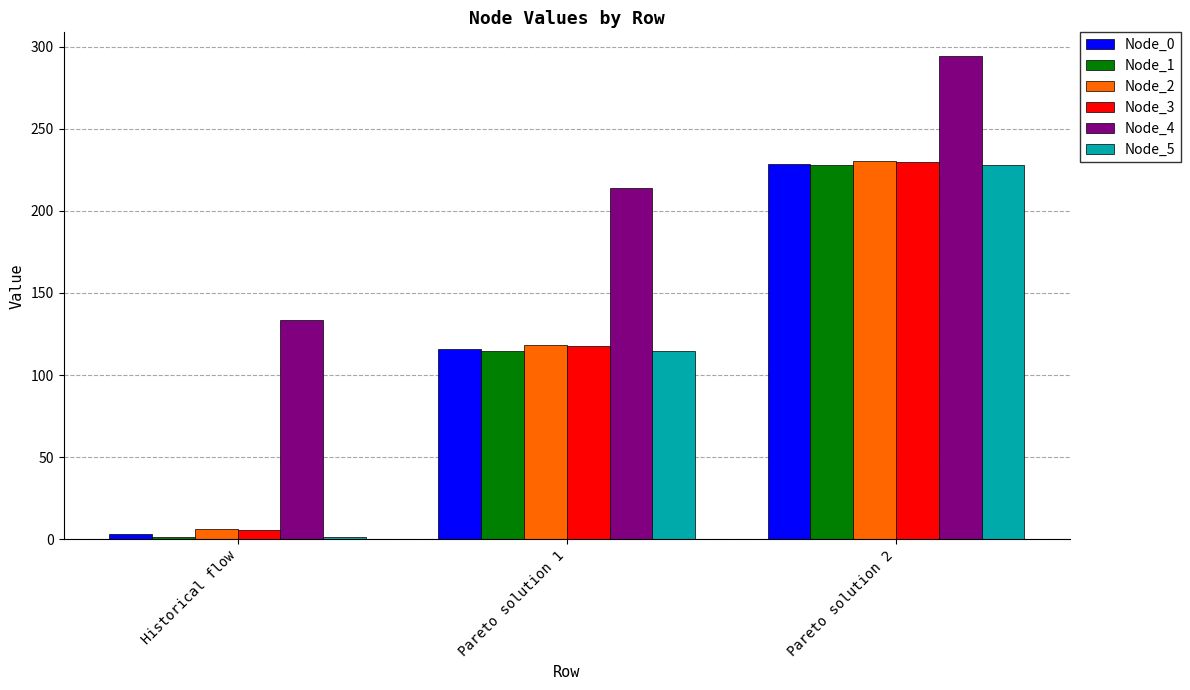

What is the label of the 2nd bar from the left?

Pareto solution 1